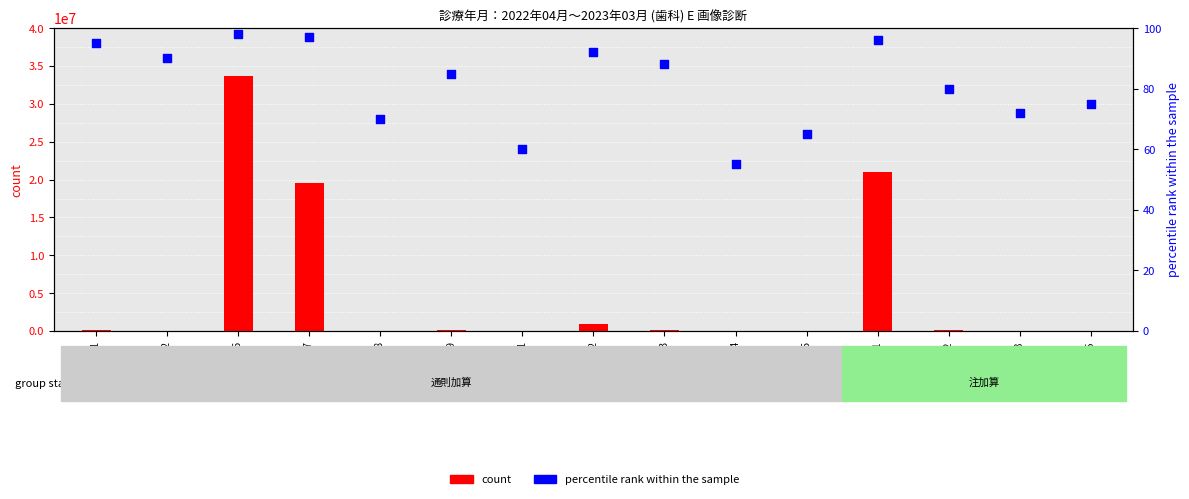

What is the total value across all series at AE006?

33687479